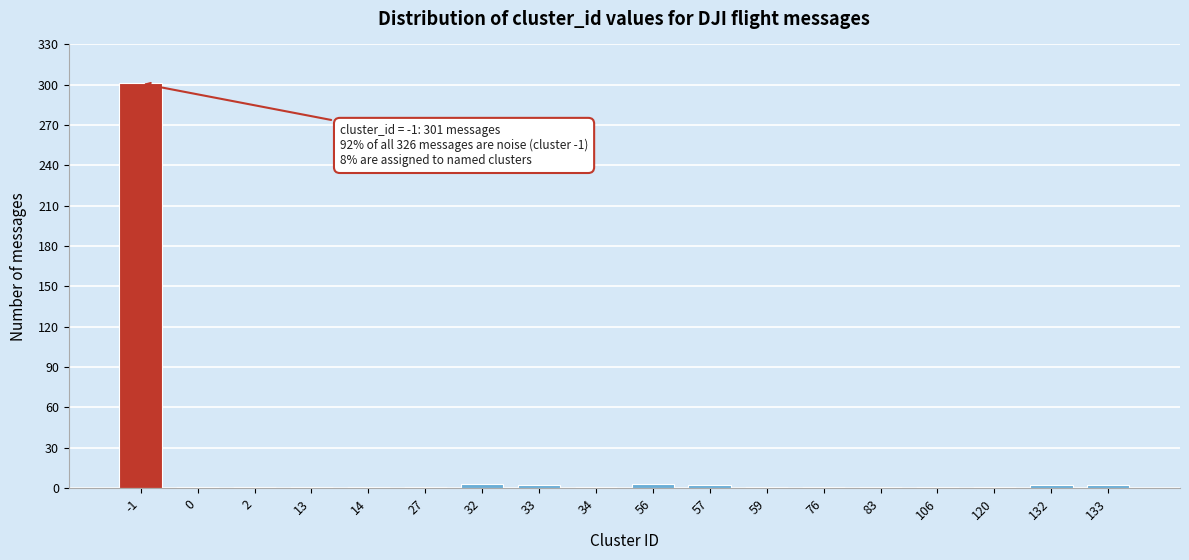

What is the average value?

18